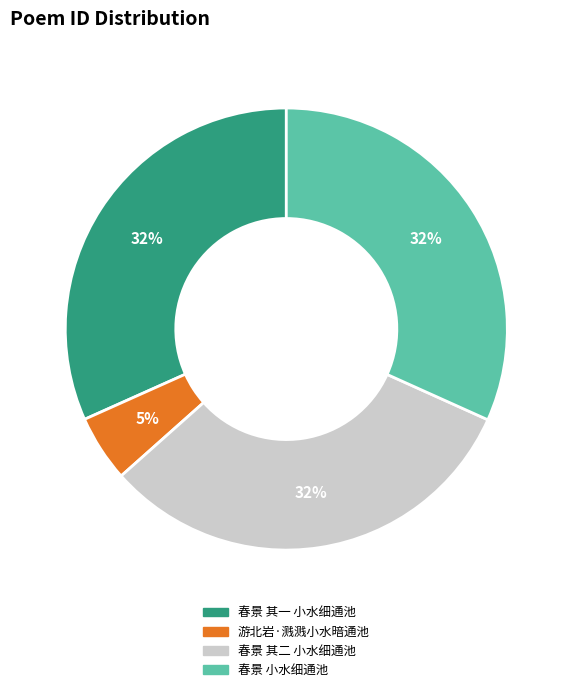

Does any single category account for the majority?

No